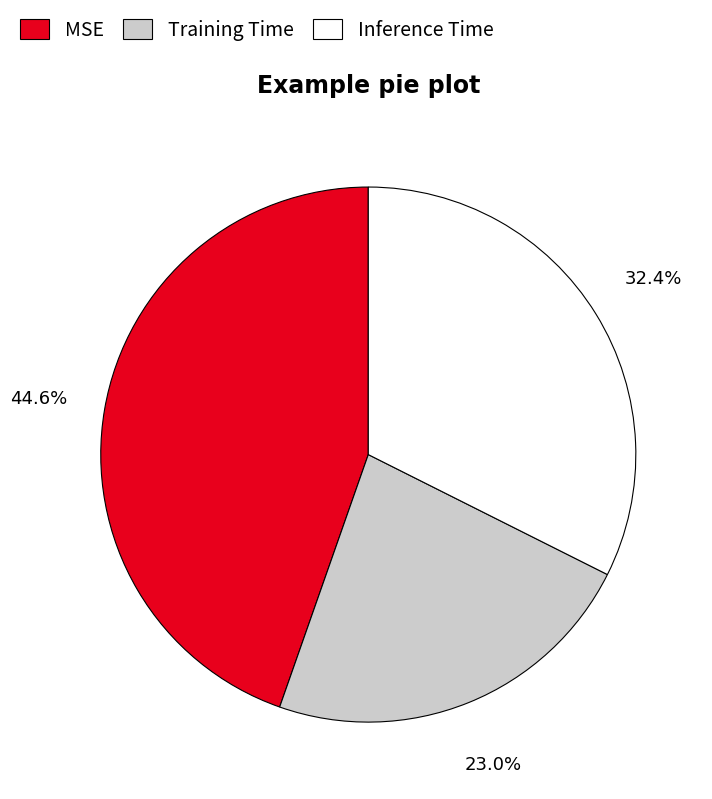

How much of the chart is everything except MSE?

55.4%